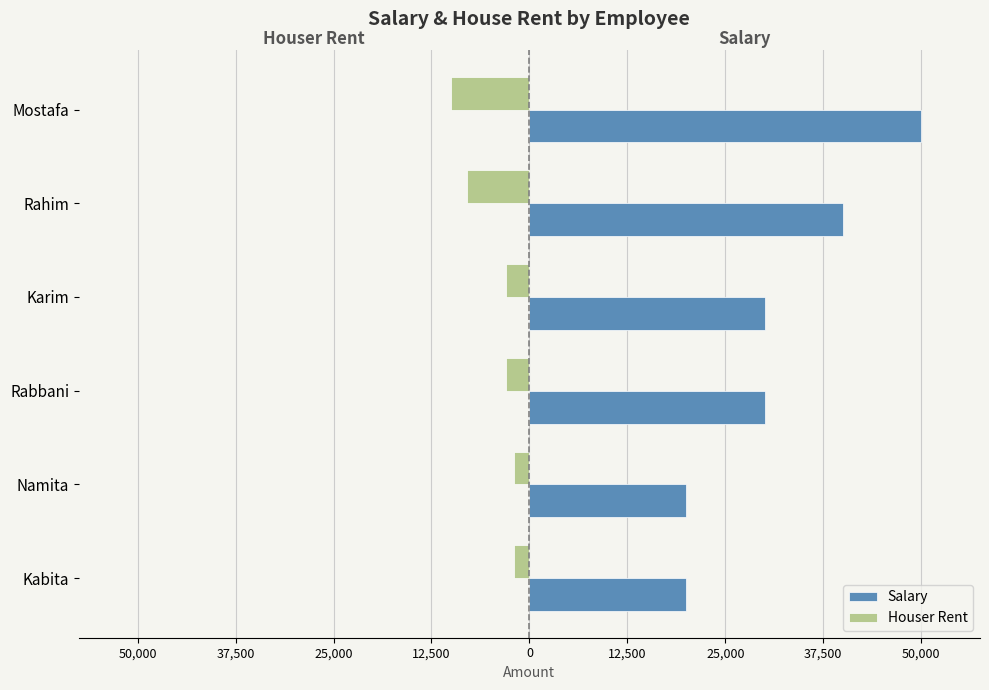

Reading right to left, what are all the values shown in this chart?

Salary: 20000	20000	30000	30000	40000	50000
Houser Rent: -2000	-2000	-3000	-3000	-8000	-10000